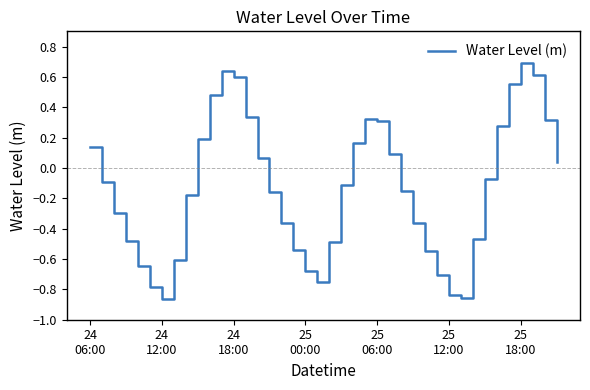

What is the difference between the maximum and minimum values?

1.6